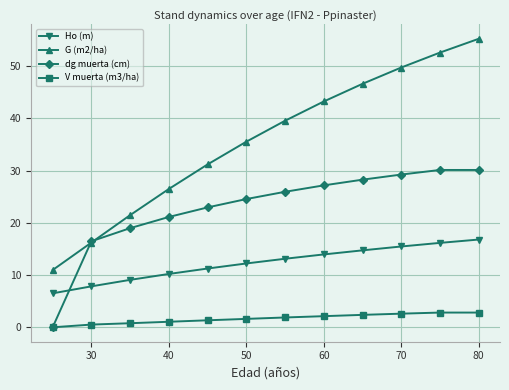

What is the maximum value shown in the chart?

55.2